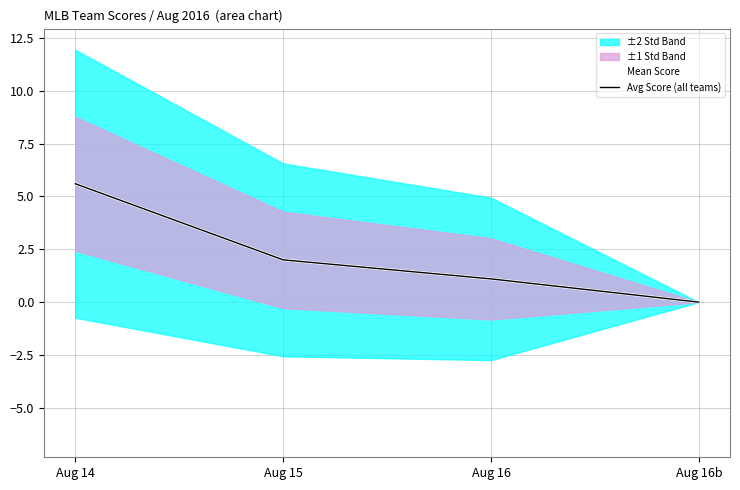

How many values in the Avg Score (all teams) series exceed 2?

1